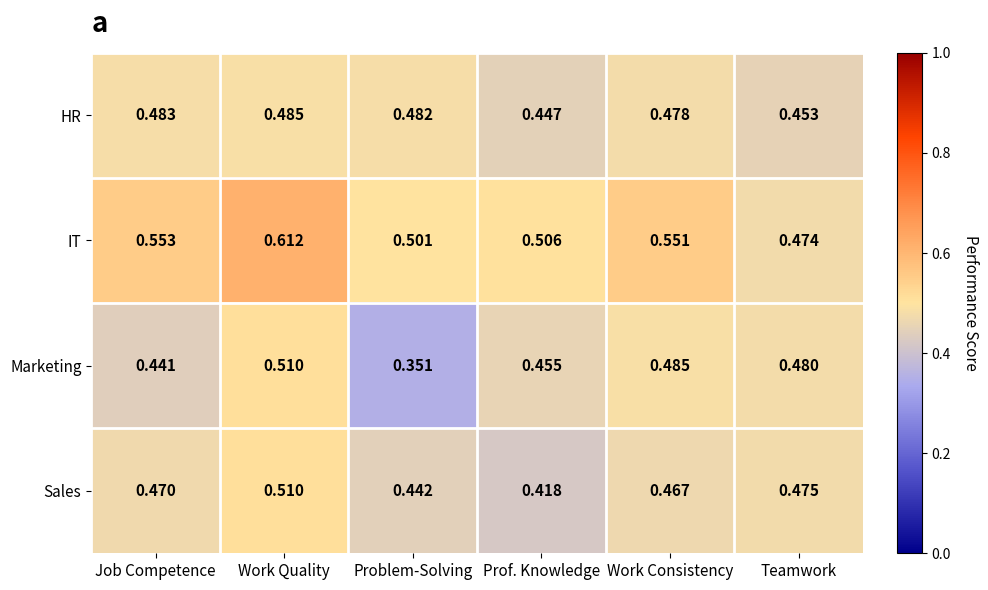

At which label is HR closest to 0?

Prof. Knowledge